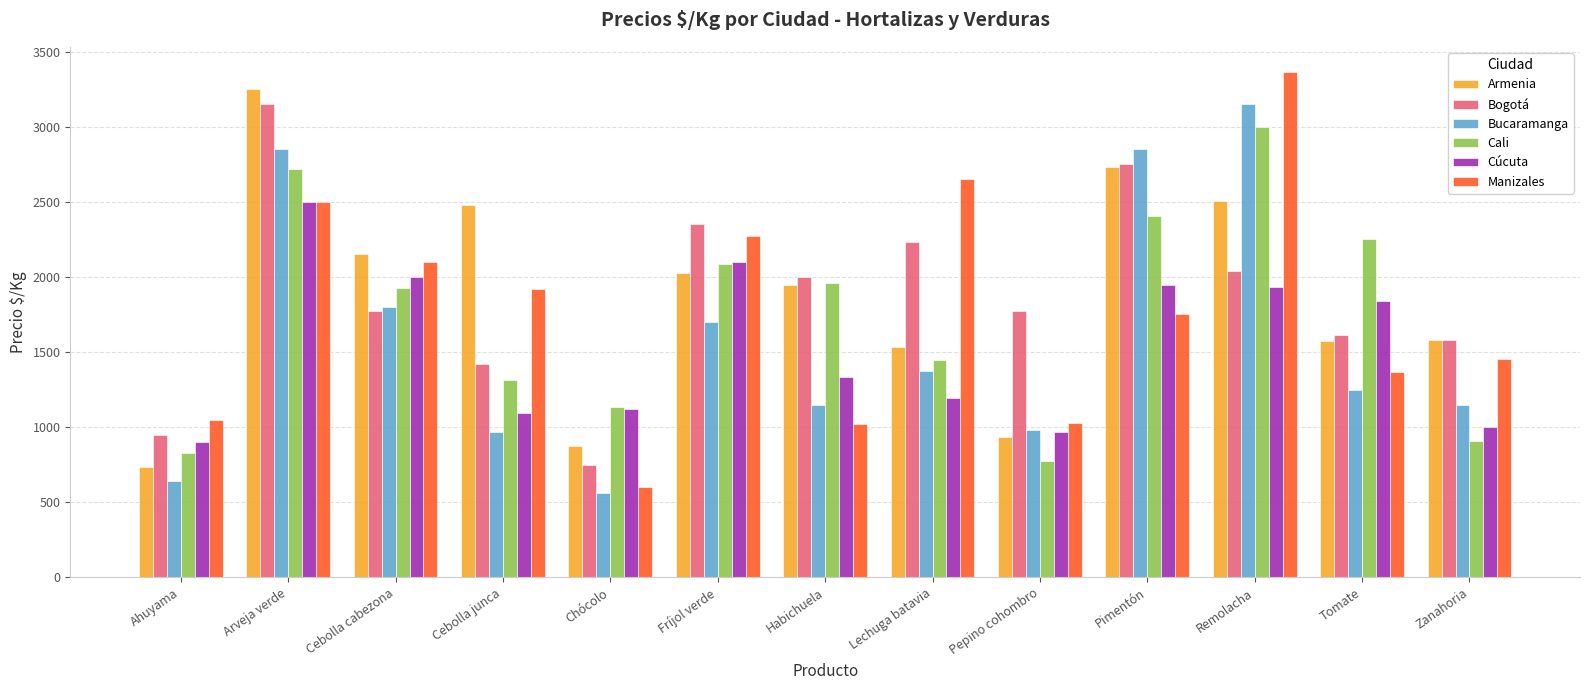

At which category is the sum across all series the highest?

Arveja verde